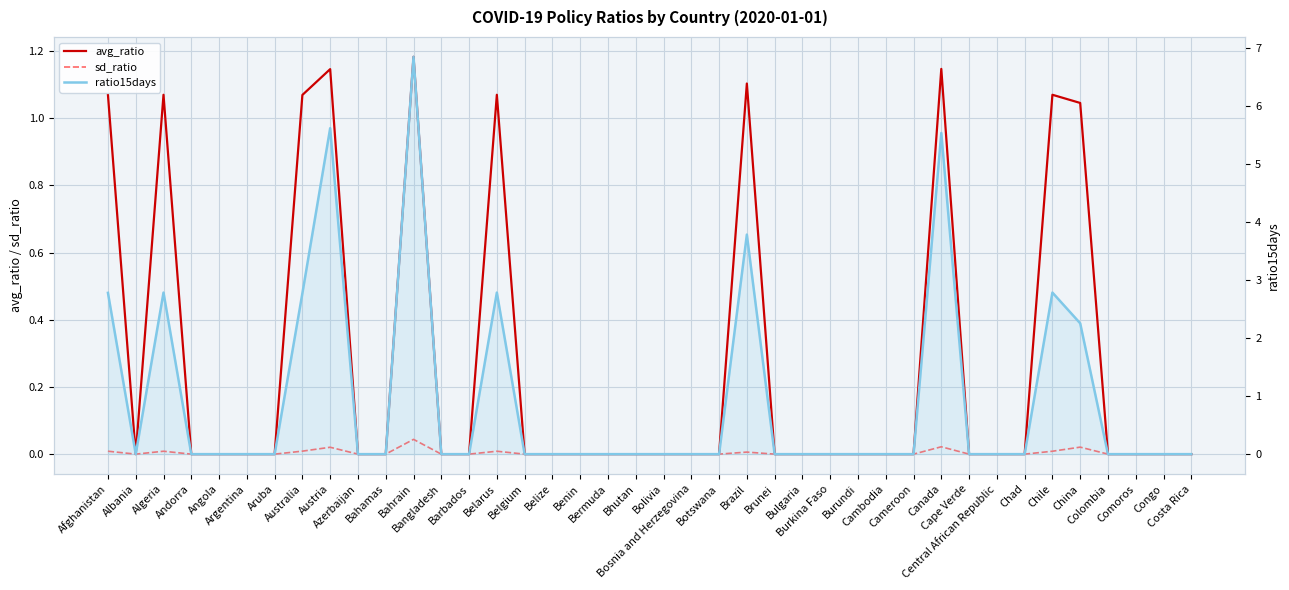

How many lines are shown in the chart?

3